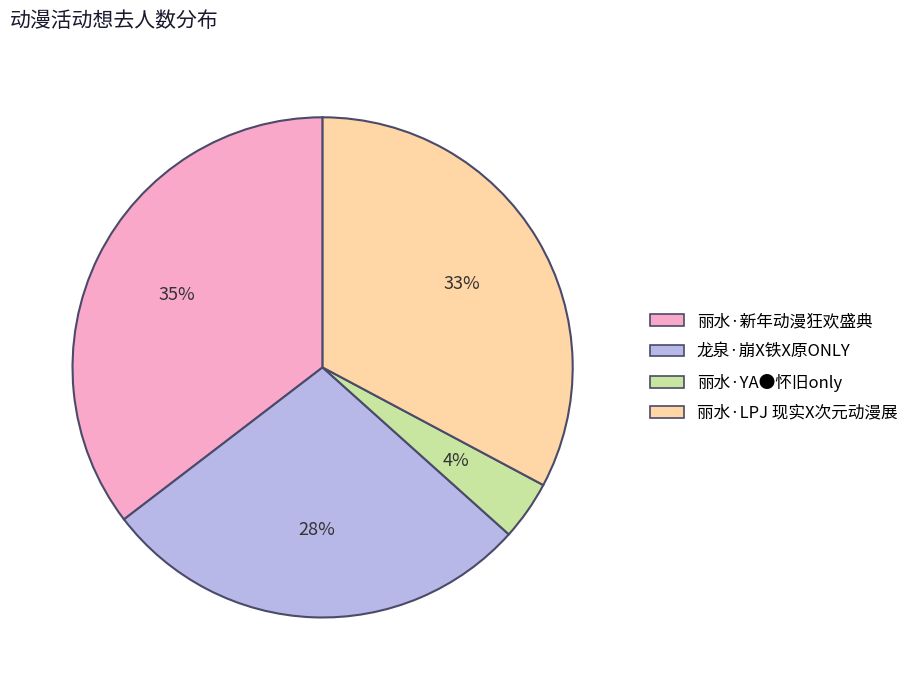

Rank the categories by value from highest to lowest.

丽水·新年动漫狂欢盛典, 丽水·LPJ 现实X次元动漫展, 龙泉·崩X铁X原ONLY, 丽水·YA●怀旧only